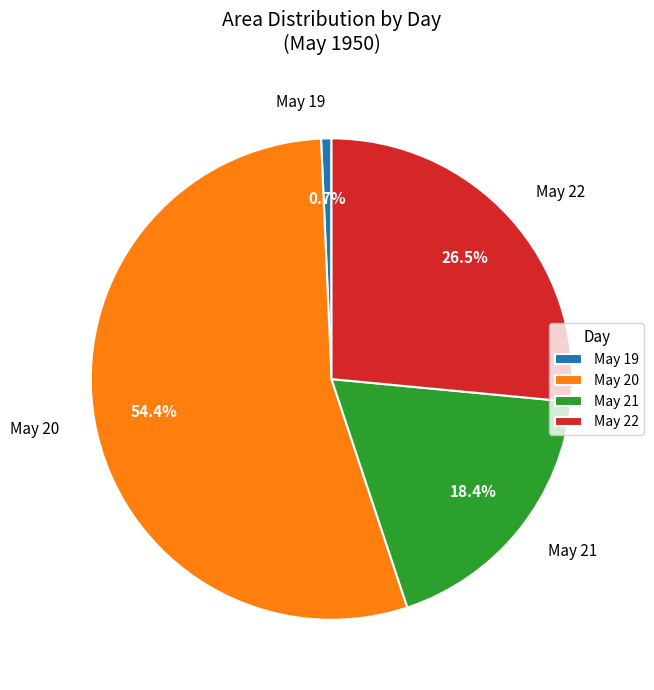

Rank the categories by value from highest to lowest.

May 20, May 22, May 21, May 19